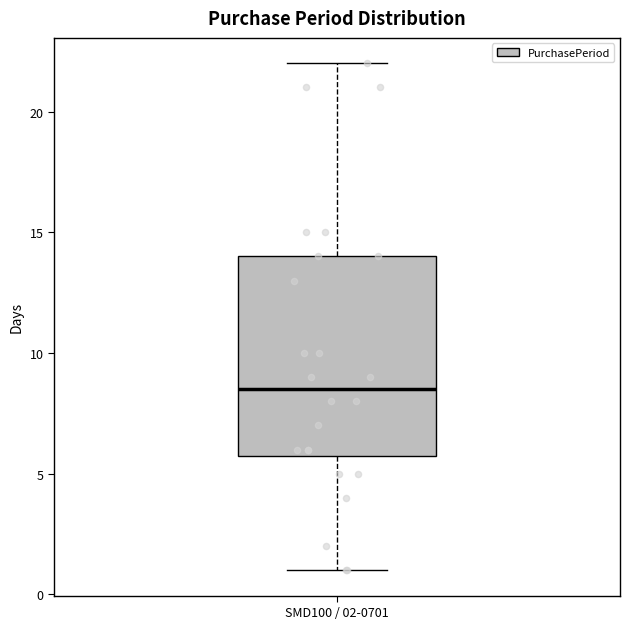

Read this box plot against the y-axis: the position of the median line, the range covered by the box, and the ends of both whiskers. The values are not printed on the chart, so give them approximately, as read against the axis.

median 8.5, box 6.0 to 14.0, whiskers 1.0 to 22.0